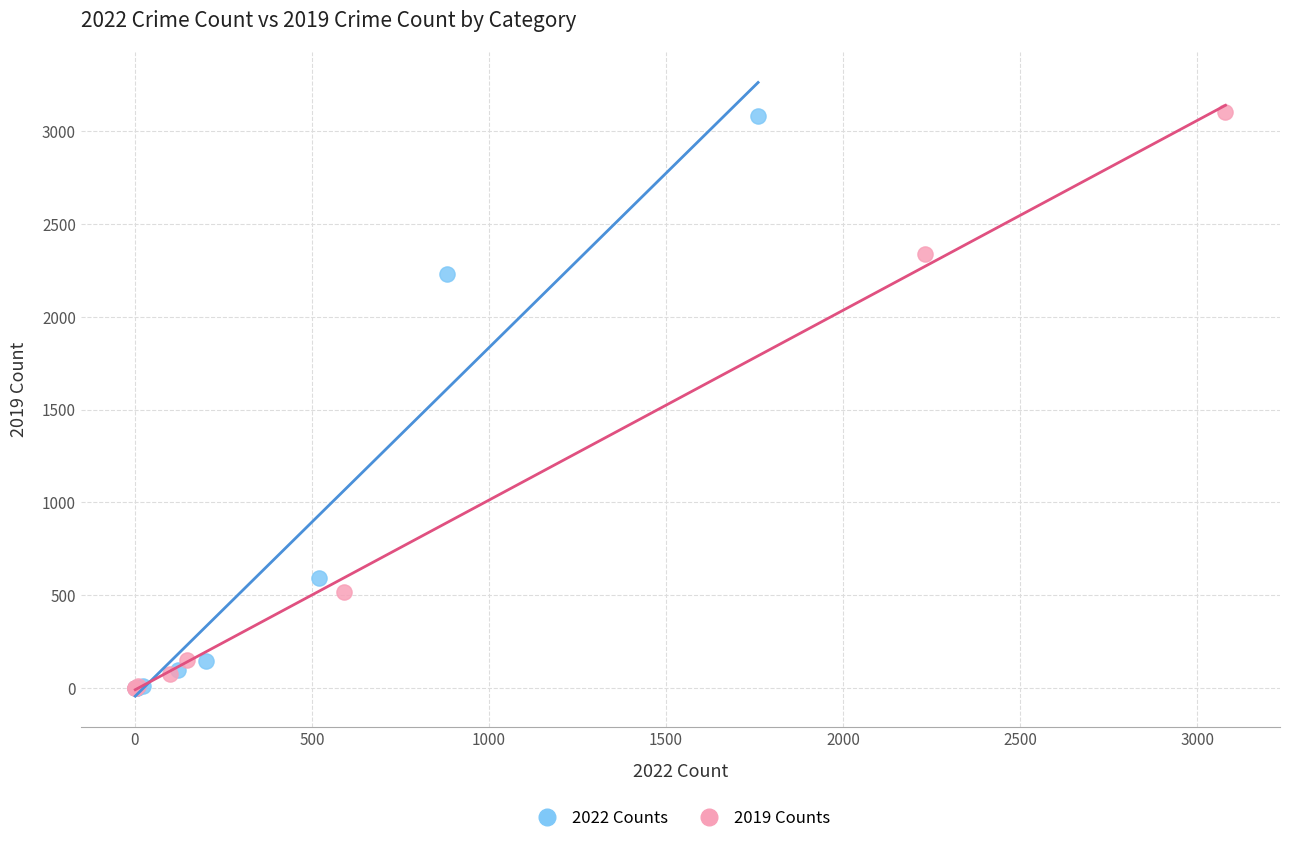

What are all the series names shown in the legend?

2022 Counts, 2019 Counts